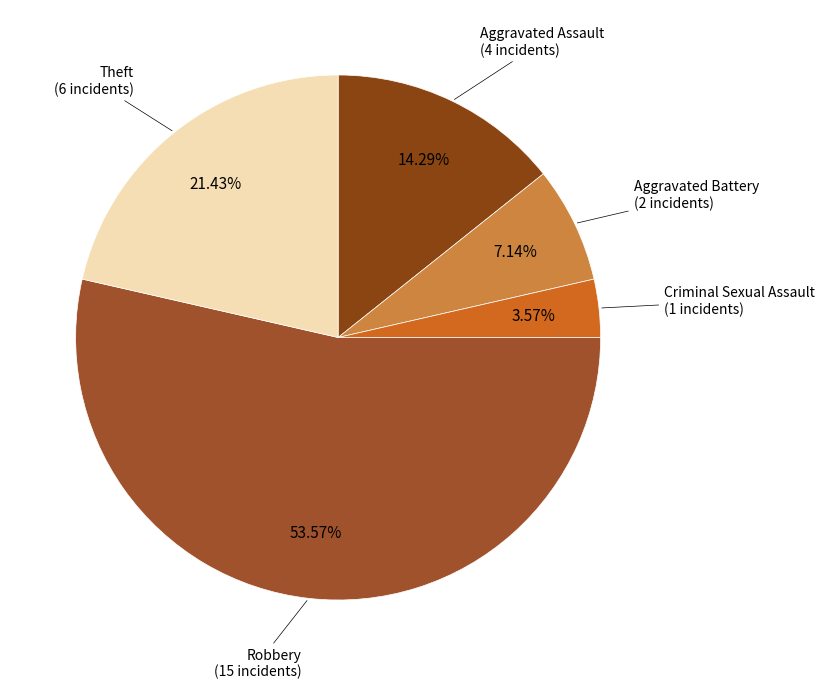

How many slices are in this pie chart?

5